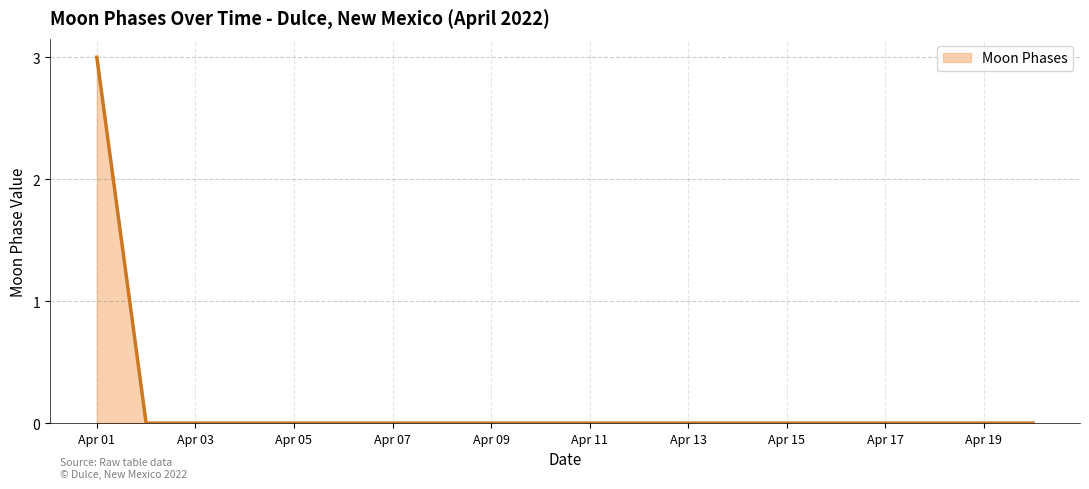

What is the maximum value shown in the chart?

3